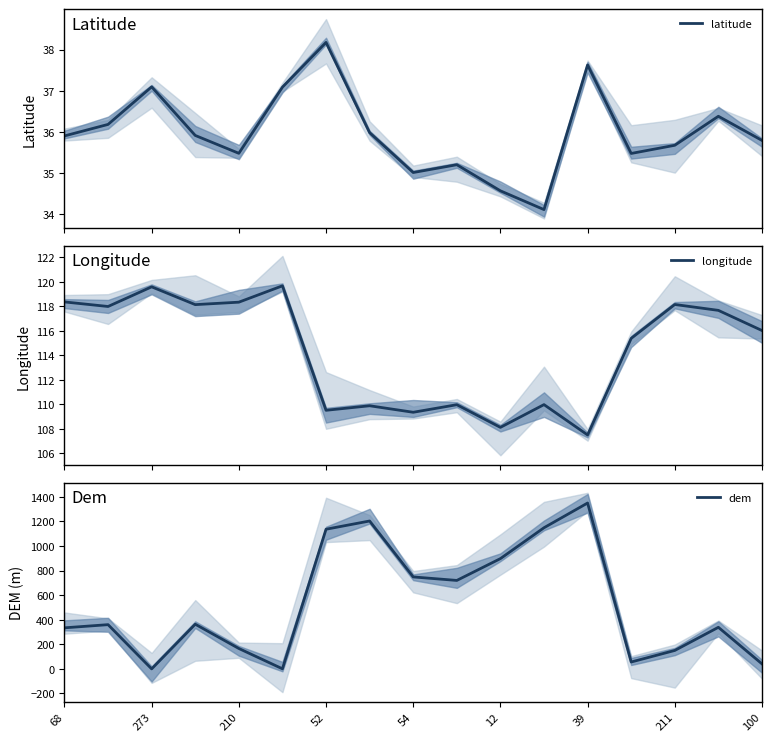

What is the maximum value for latitude?

38.2